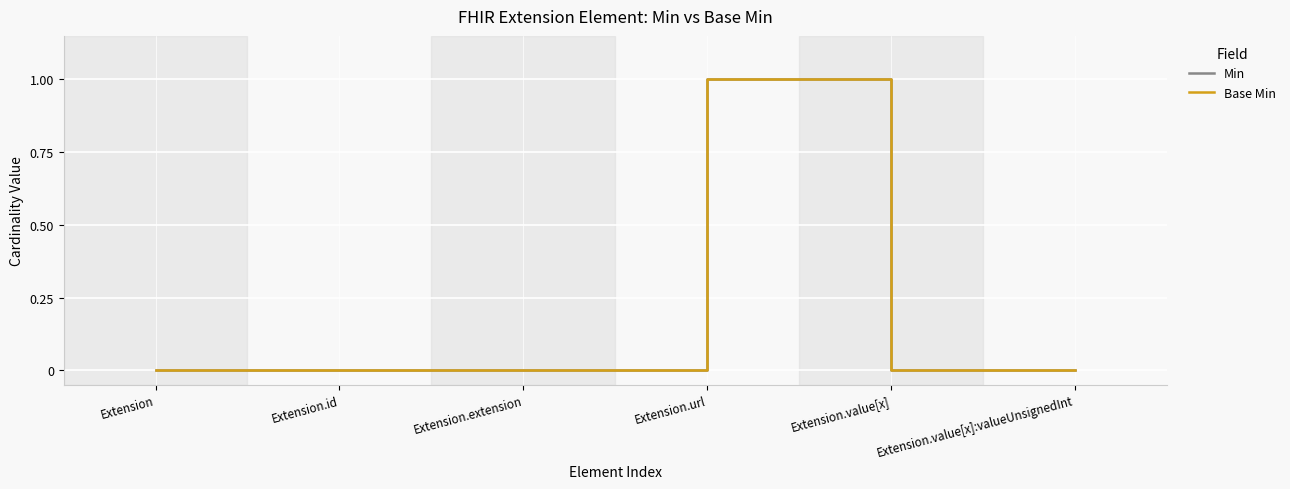

Reading right to left, extract all data points from this chart.

Min: Extension.value[x]:valueUnsignedInt=0	Extension.value[x]=0	Extension.url=1	Extension.extension=0	Extension.id=0	Extension=0
Base Min: Extension.value[x]:valueUnsignedInt=0	Extension.value[x]=0	Extension.url=1	Extension.extension=0	Extension.id=0	Extension=0